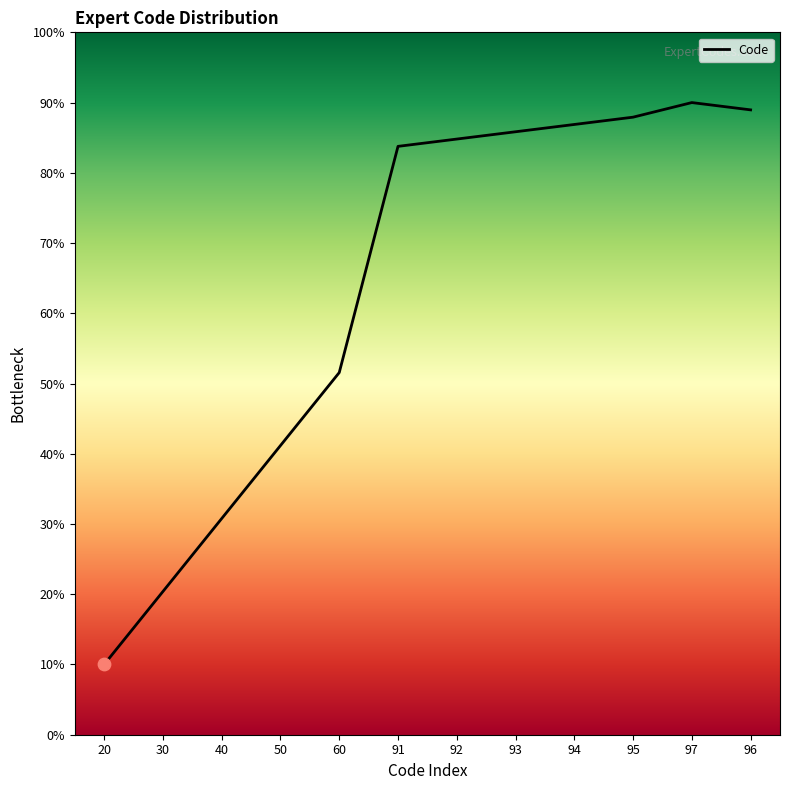

What is the change in value from 60 to 95?

+36.4